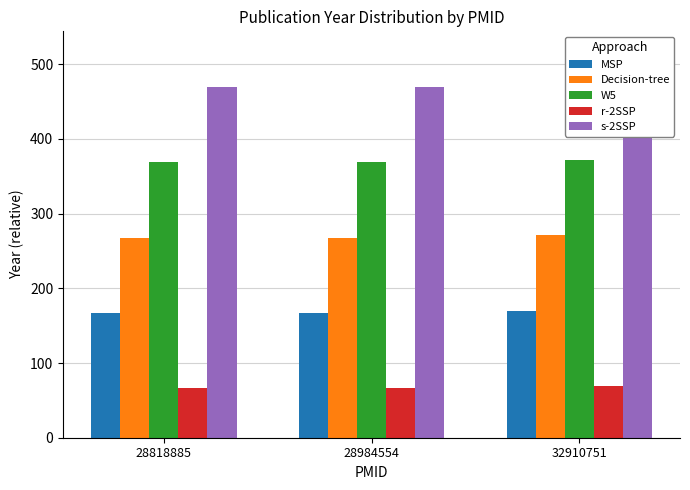

Rank the categories by Decision-tree value from lowest to highest.

28818885, 28984554, 32910751